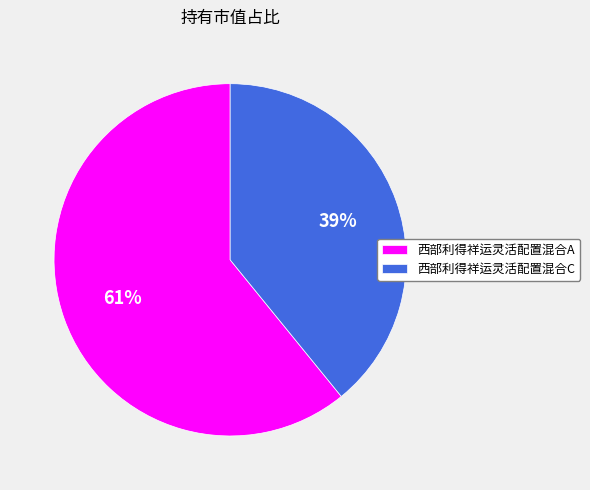

Does 西部利得祥运灵活配置混合C account for over 50% of the chart?

No